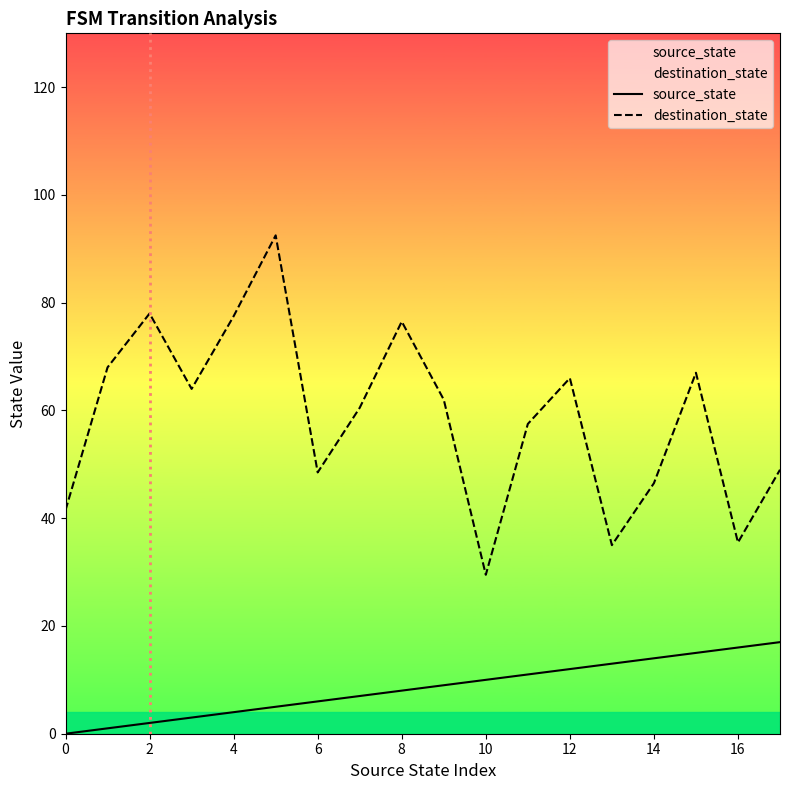

Which series changed the most between 4 and 8?

destination_state